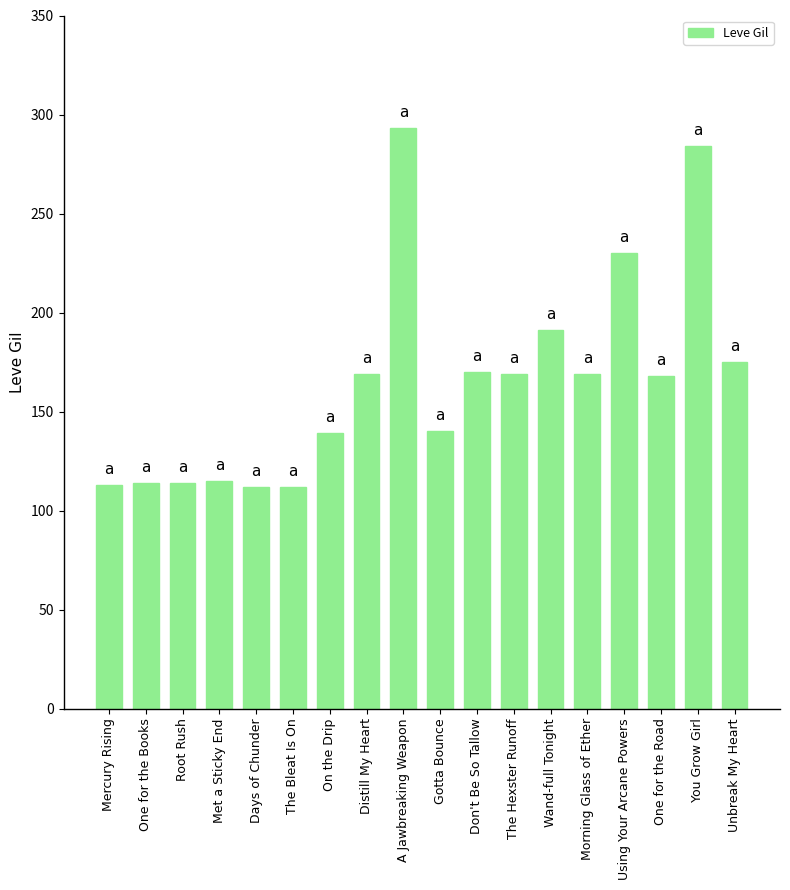

Does the chart contain any negative values?

No